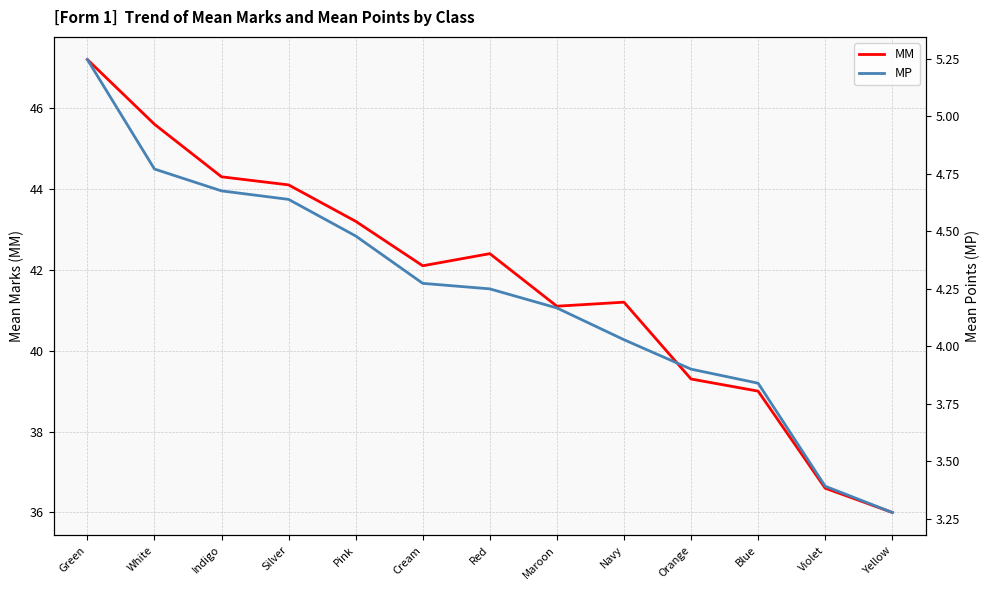

Does the chart have visible grid lines?

Yes